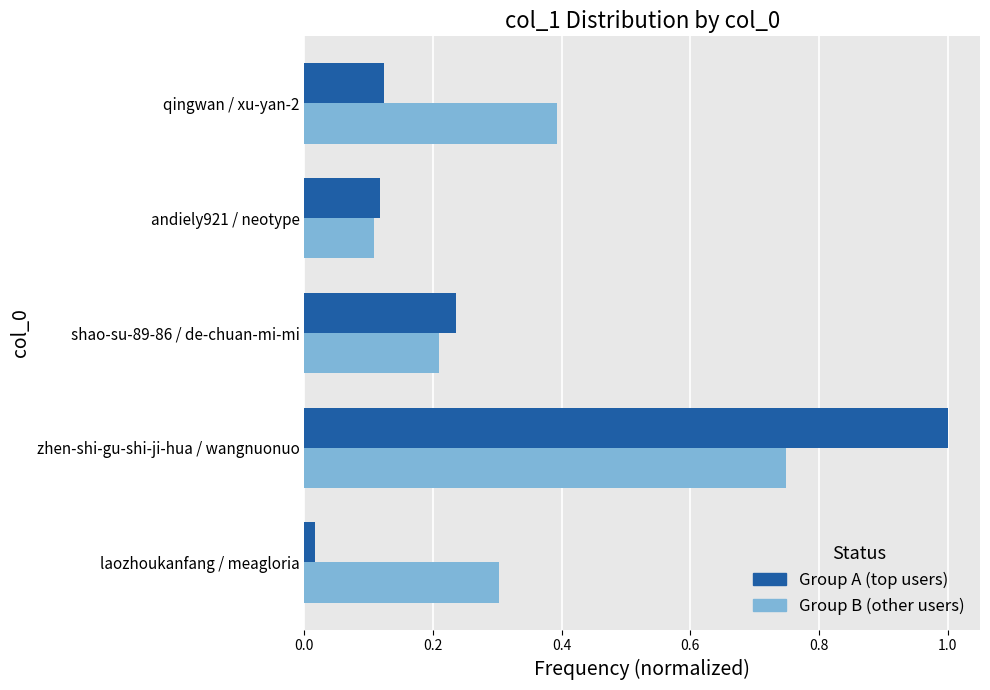

What is the spread (max minus min) of values at qingwan / xu-yan-2?

0.3